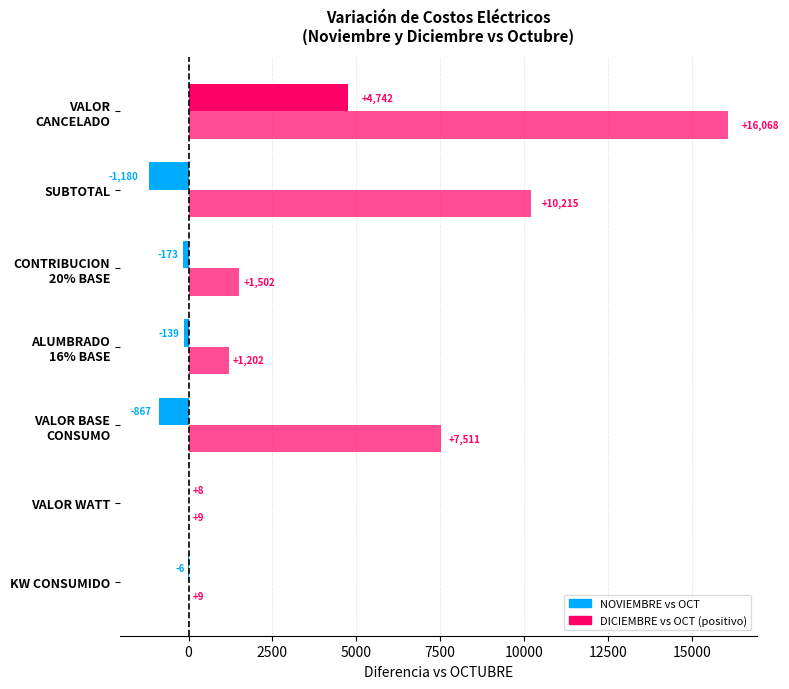

How many series are shown in this chart?

2